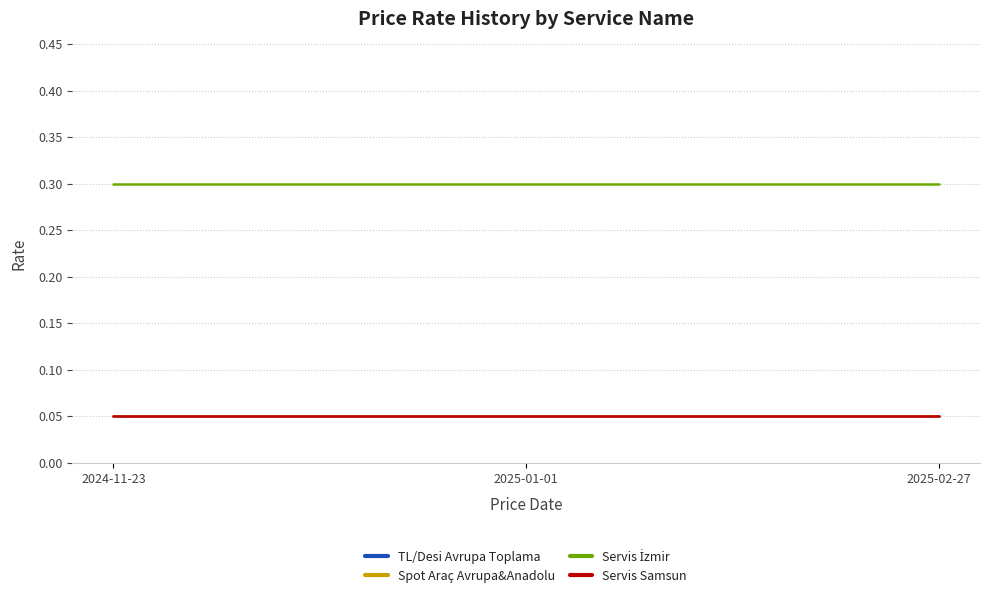

Which series changed the most between 2024-11-23 and 2025-01-01?

TL/Desi Avrupa Toplama